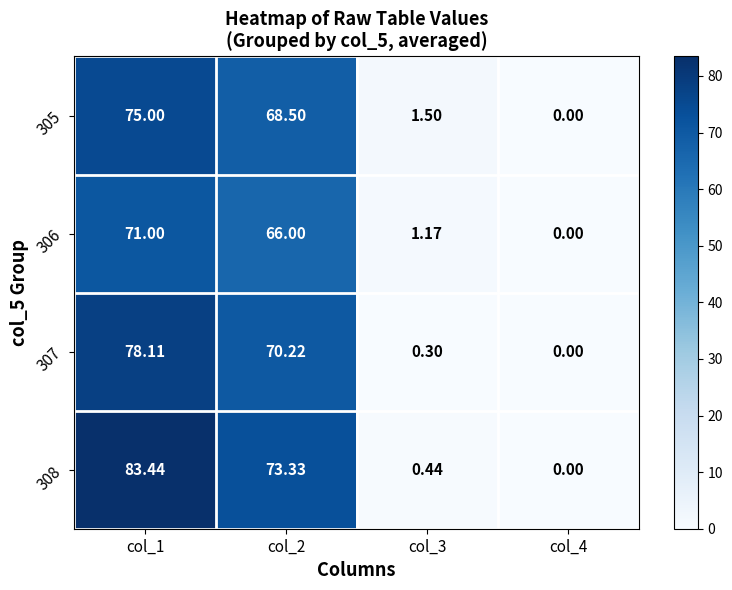

Reading left to right, transcribe all the data shown in this chart.

305: col_1=75.0	col_2=68.5	col_3=1.5	col_4=0.0
306: col_1=71.0	col_2=66.0	col_3=1.2	col_4=0.0
307: col_1=78.1	col_2=70.2	col_3=0.3	col_4=0.0
308: col_1=83.4	col_2=73.3	col_3=0.4	col_4=0.0